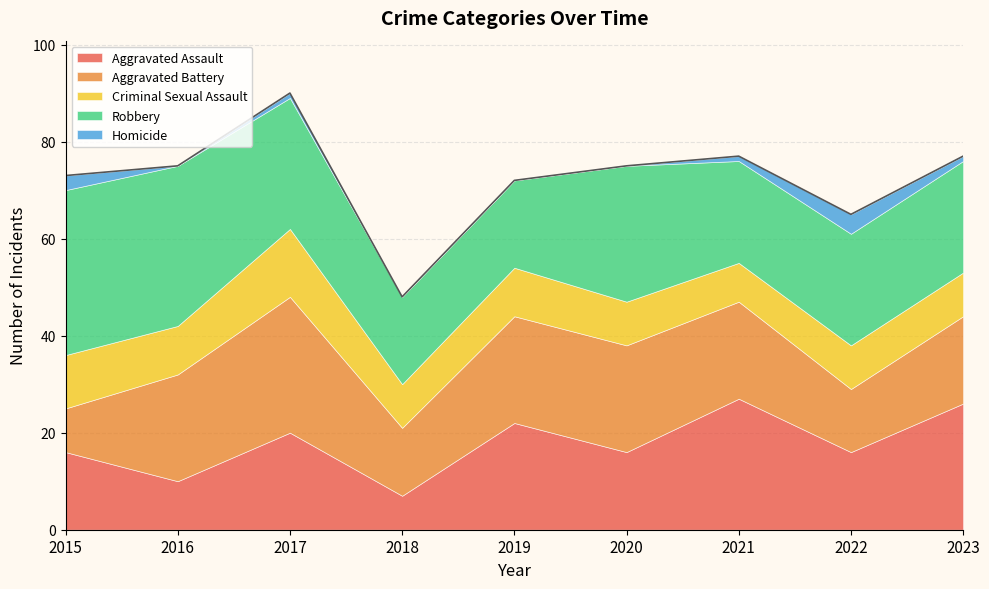

True or false: Robbery and Aggravated Battery cross at least once.

True